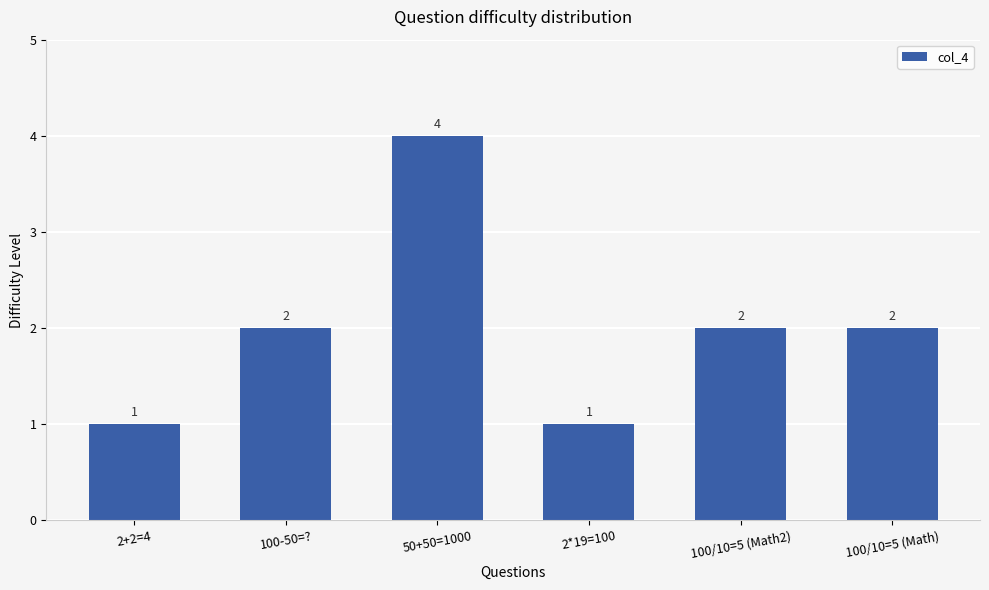

True or false: the data shows 3 at 100/10=5 (Math).

False